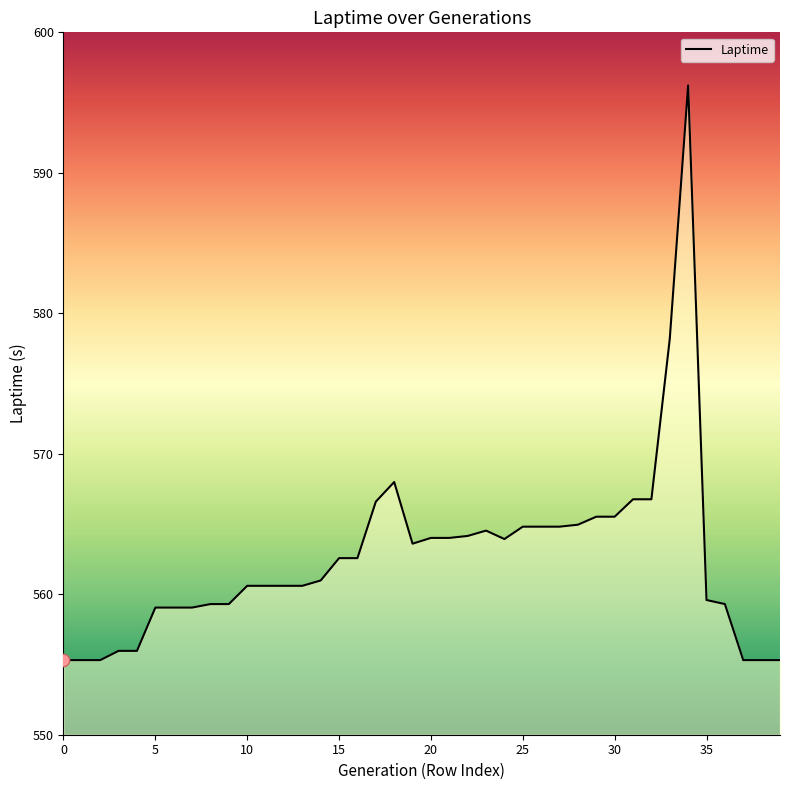

What is the difference between the maximum and minimum values?

40.9